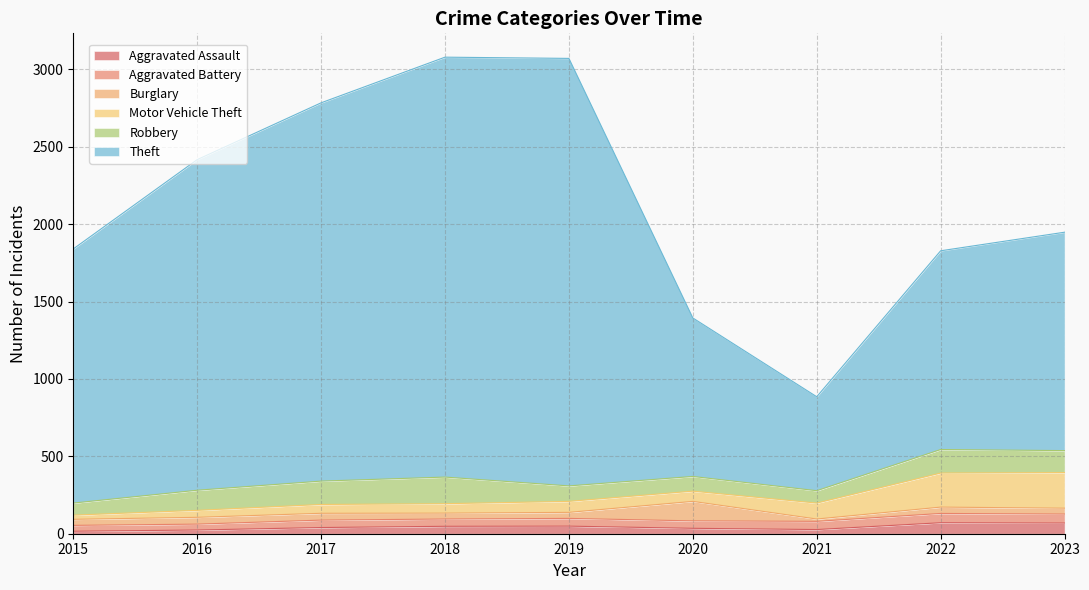

Which series has the largest total across all categories?

Theft